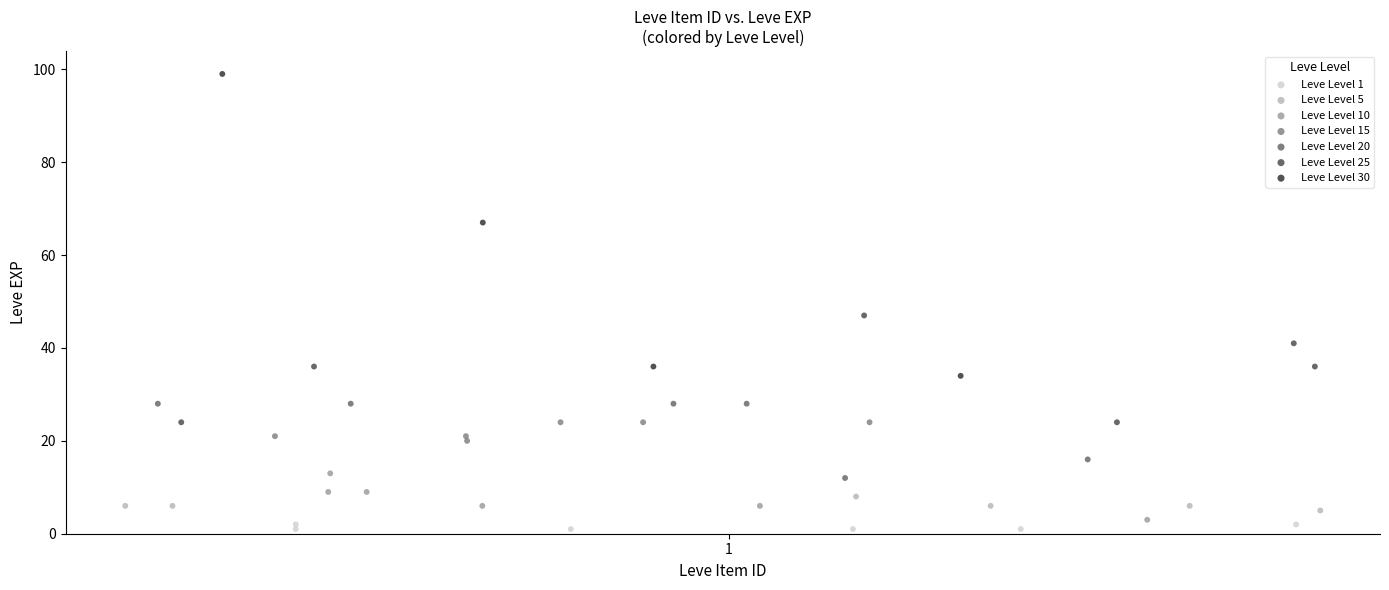

Which series contains the highest Y value?

Leve Level 30